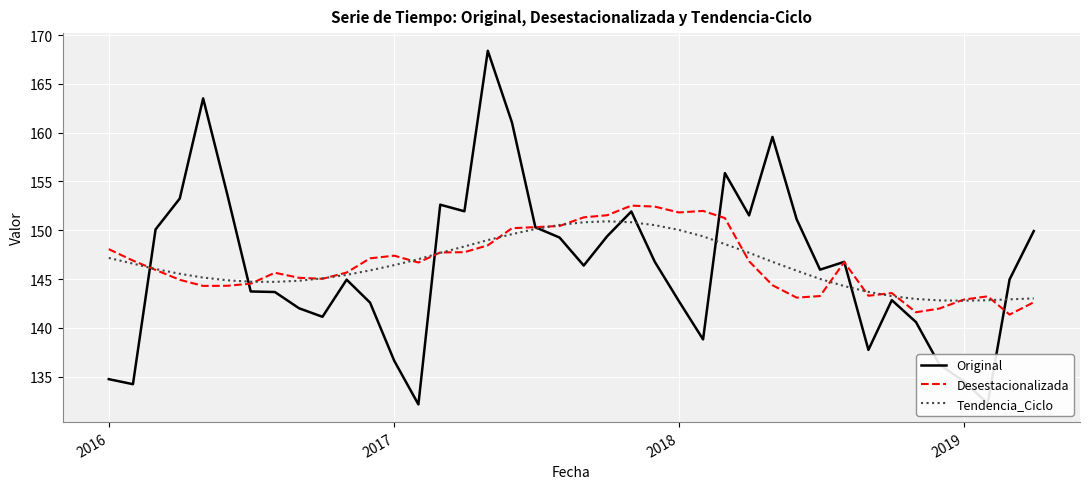

What is the smallest value displayed?

132.2